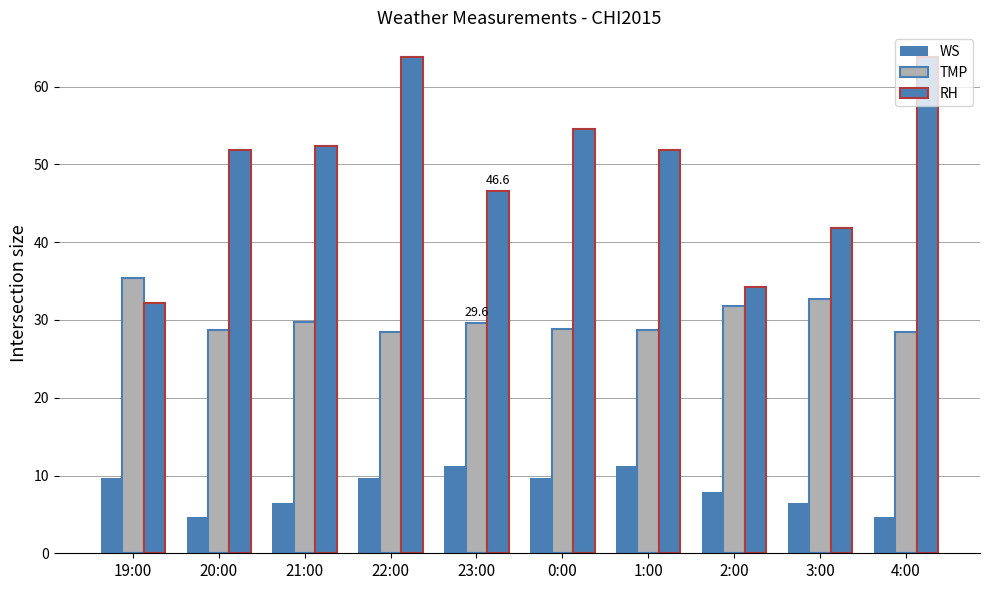

How many distinct data groups are displayed?

3